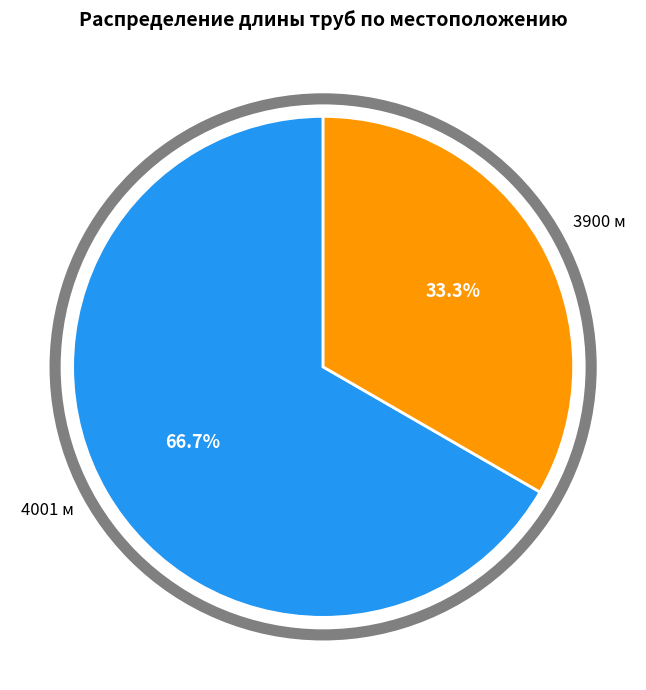

How many slices are in this pie chart?

2